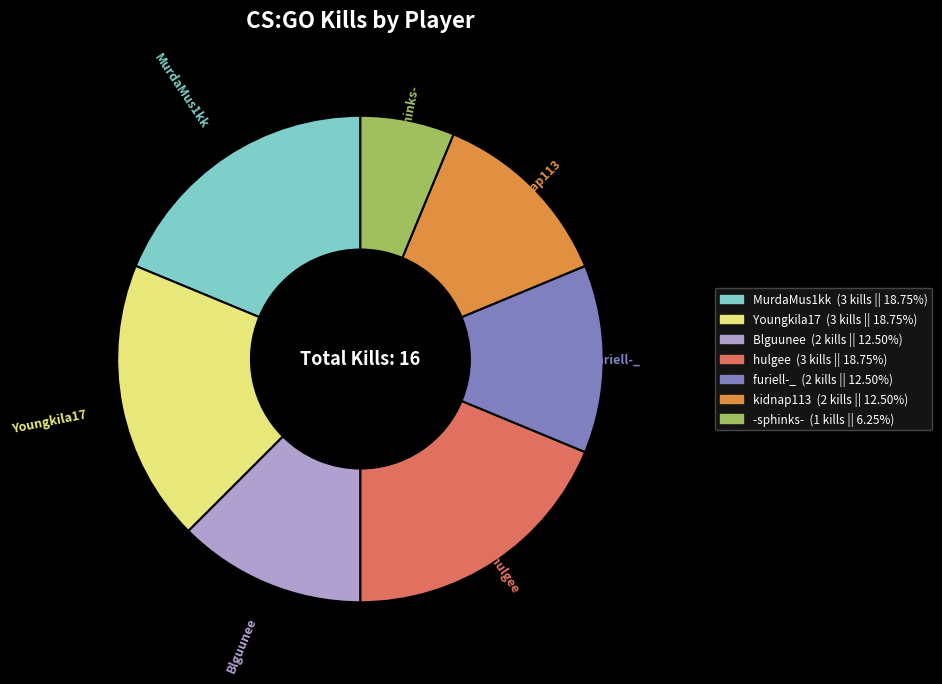

Approximately how many times larger is the value at -sphinks- compared to Blguunee?

0.5